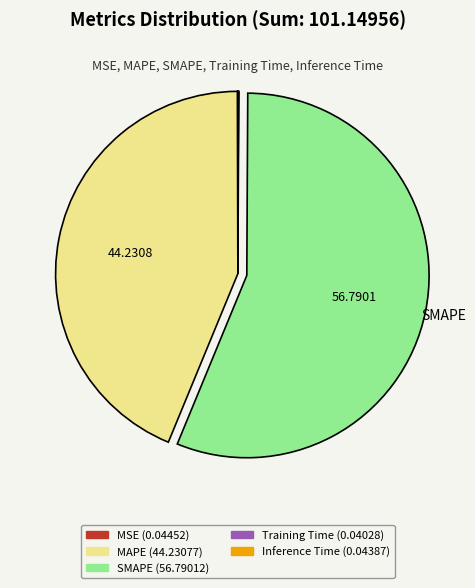

Which category has the biggest portion of the pie?

SMAPE